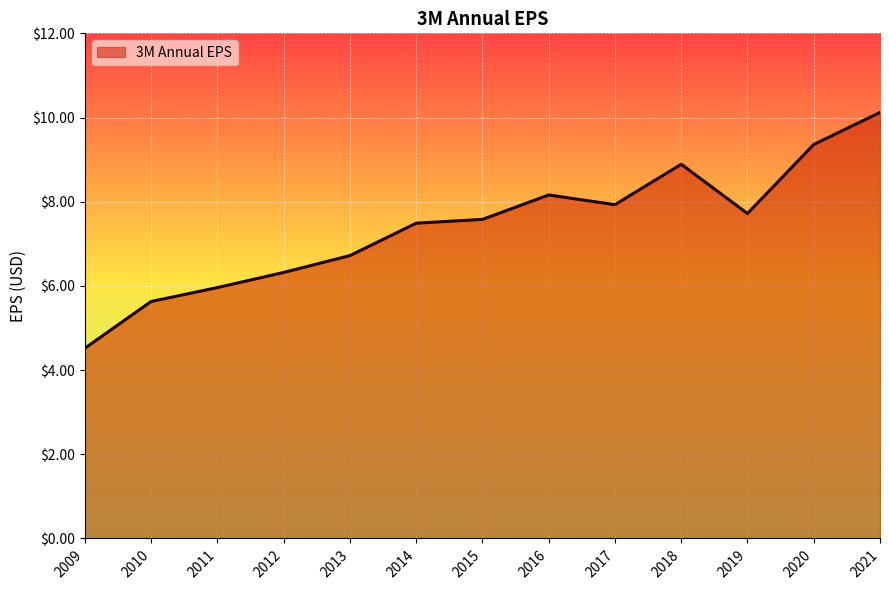

Which label corresponds to the smallest value in the chart?

2009